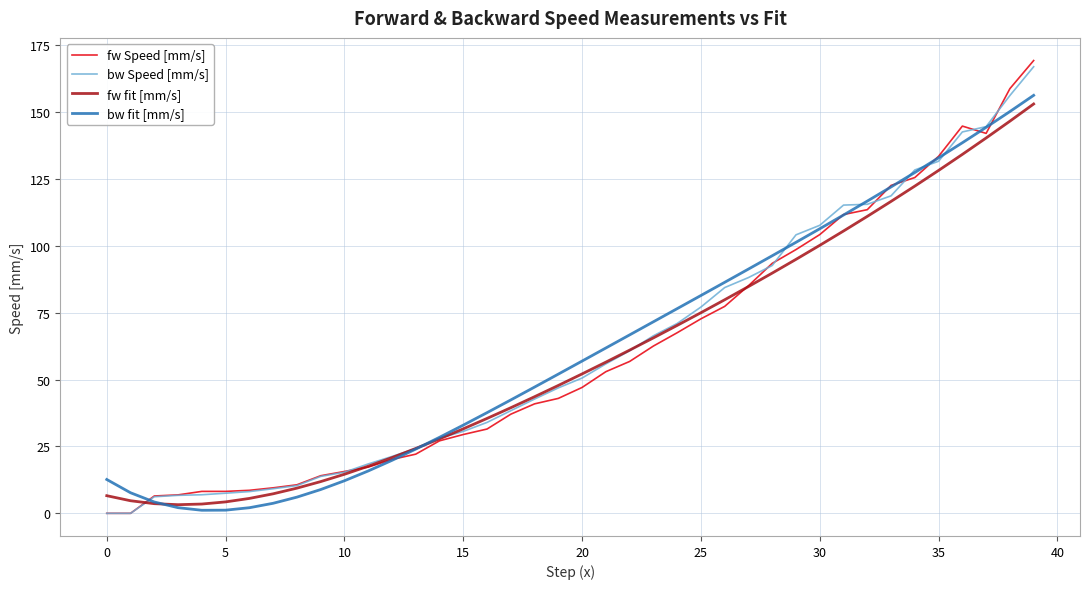

What is the greatest value displayed?

169.3